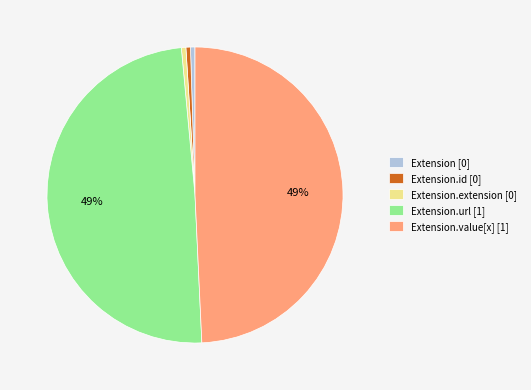

Is the sum of Extension.id [0] and Extension [0] greater than half?

No